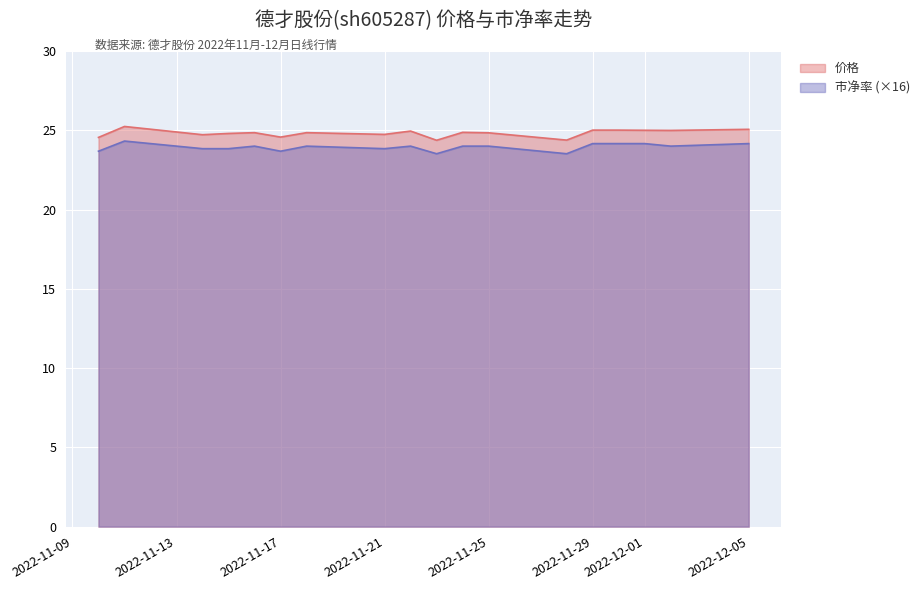

What position from the right is 2022-11-23?

9